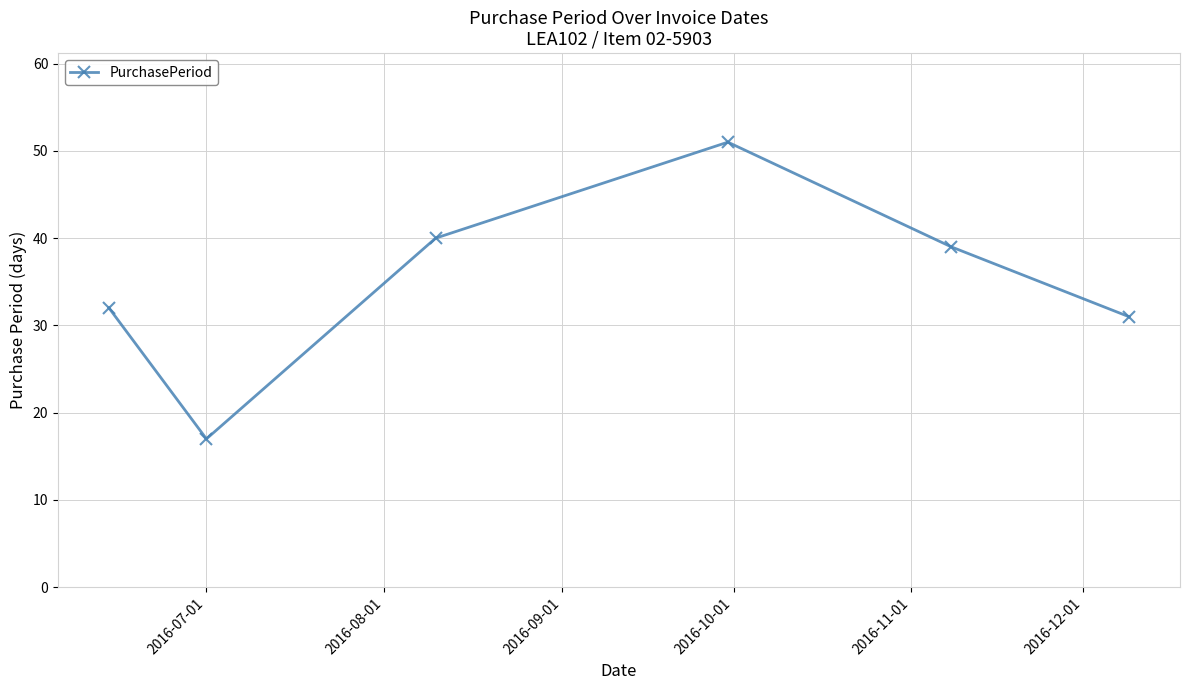

Reading left to right, transcribe all the data shown in this chart.

32	17	40	51	39	31